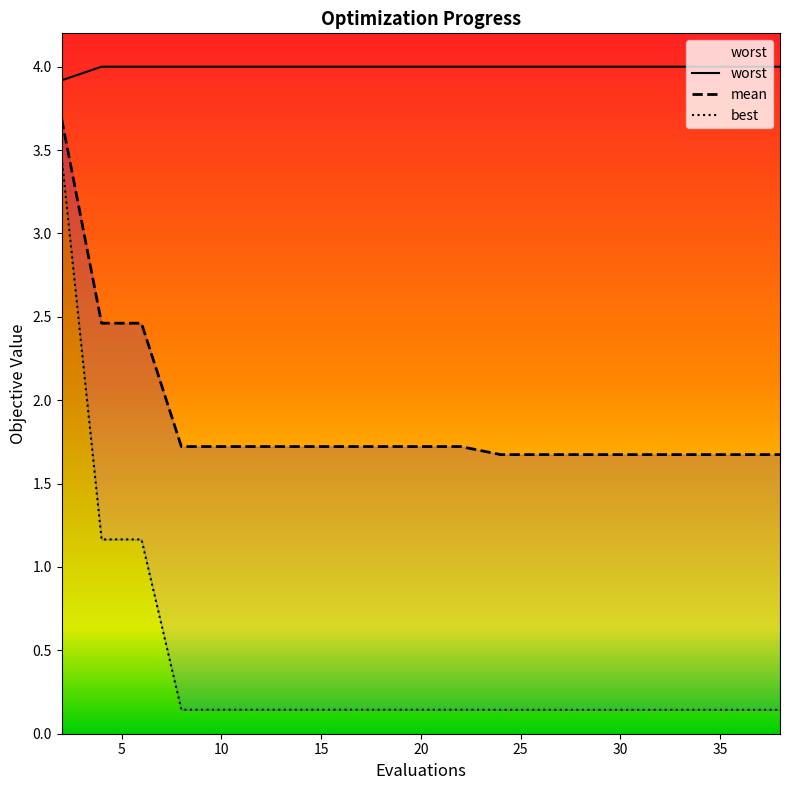

True or false: best and worst intersect in this chart.

False